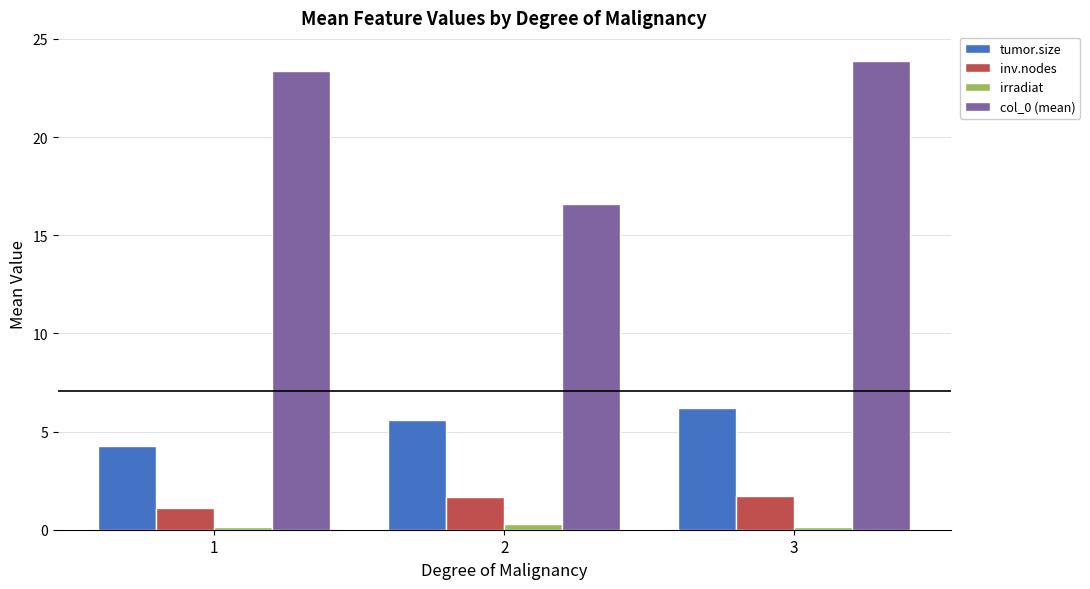

Is it true that col_0 (mean) equals 40.6 at 1?

False